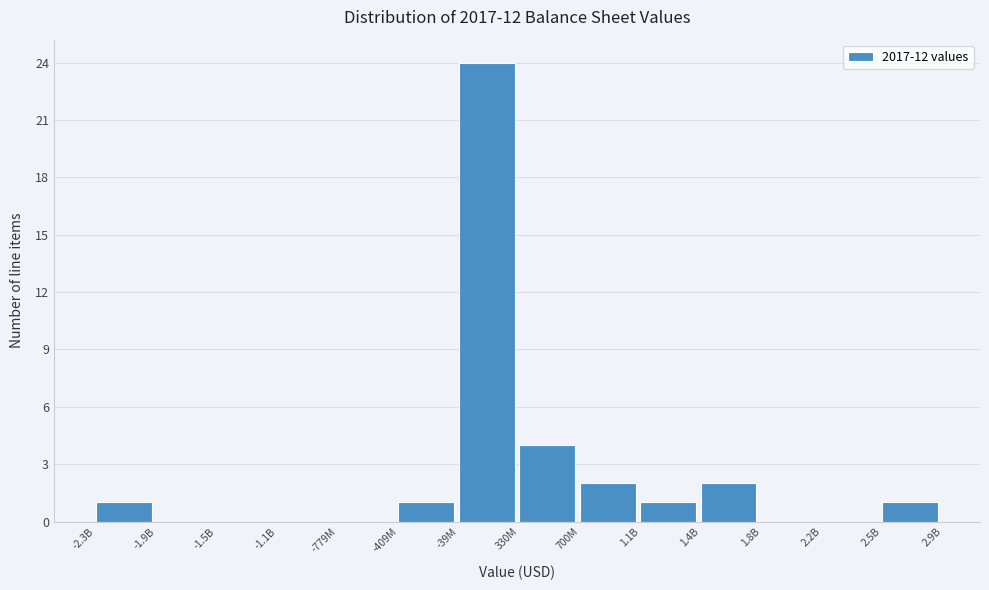

Reading left to right, list all the values displayed in this chart.

-2.3B=1	-1.9B=0	-1.5B=0	-1.1B=0	-779M=0	-409M=1	-39M=24	330M=4	700M=2	1.1B=1	1.4B=2	1.8B=0	2.2B=0	2.5B=1